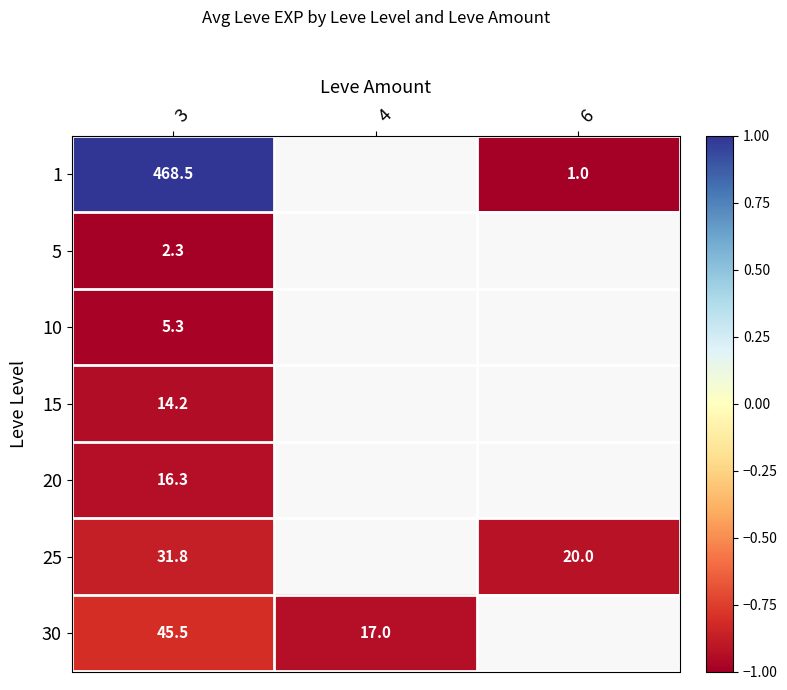

The 10 series shows -1.7 at 3. True or false?

False